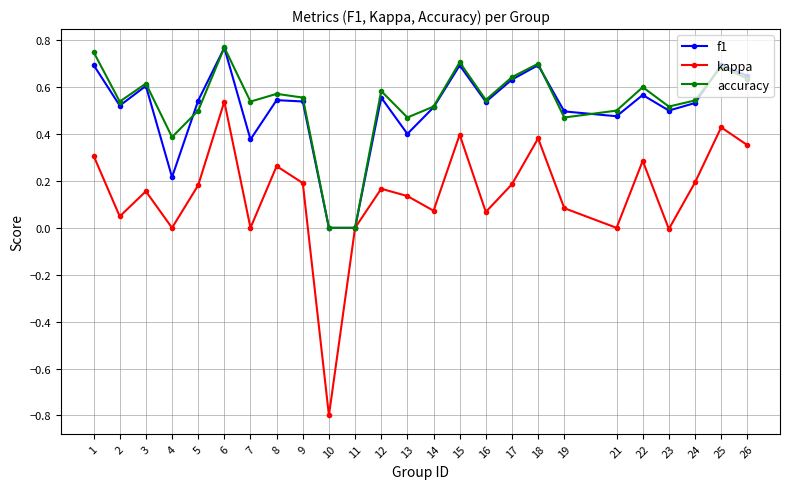

Which label corresponds to the smallest value in the chart?

10